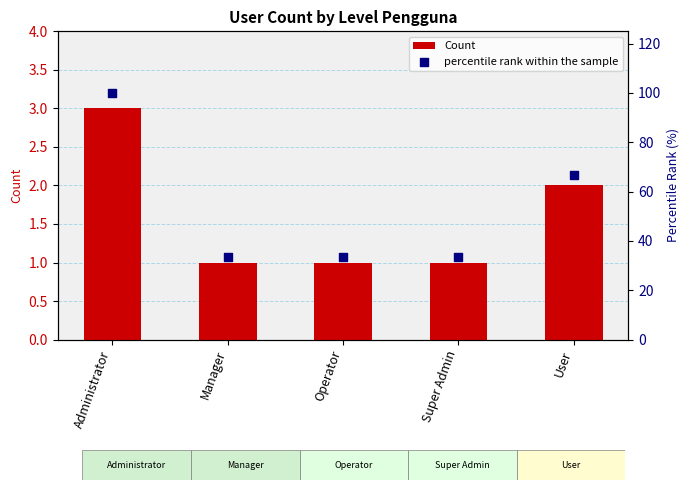

At how many categories does at least one series exceed 53?

2